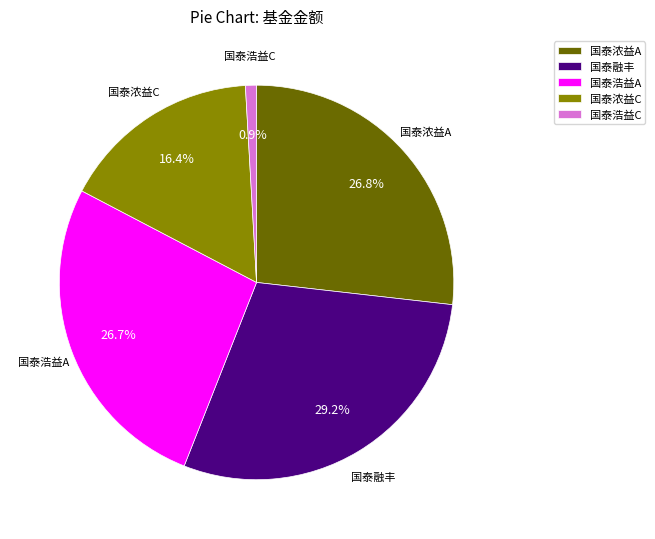

Is there any slice that represents more than half of the pie?

No